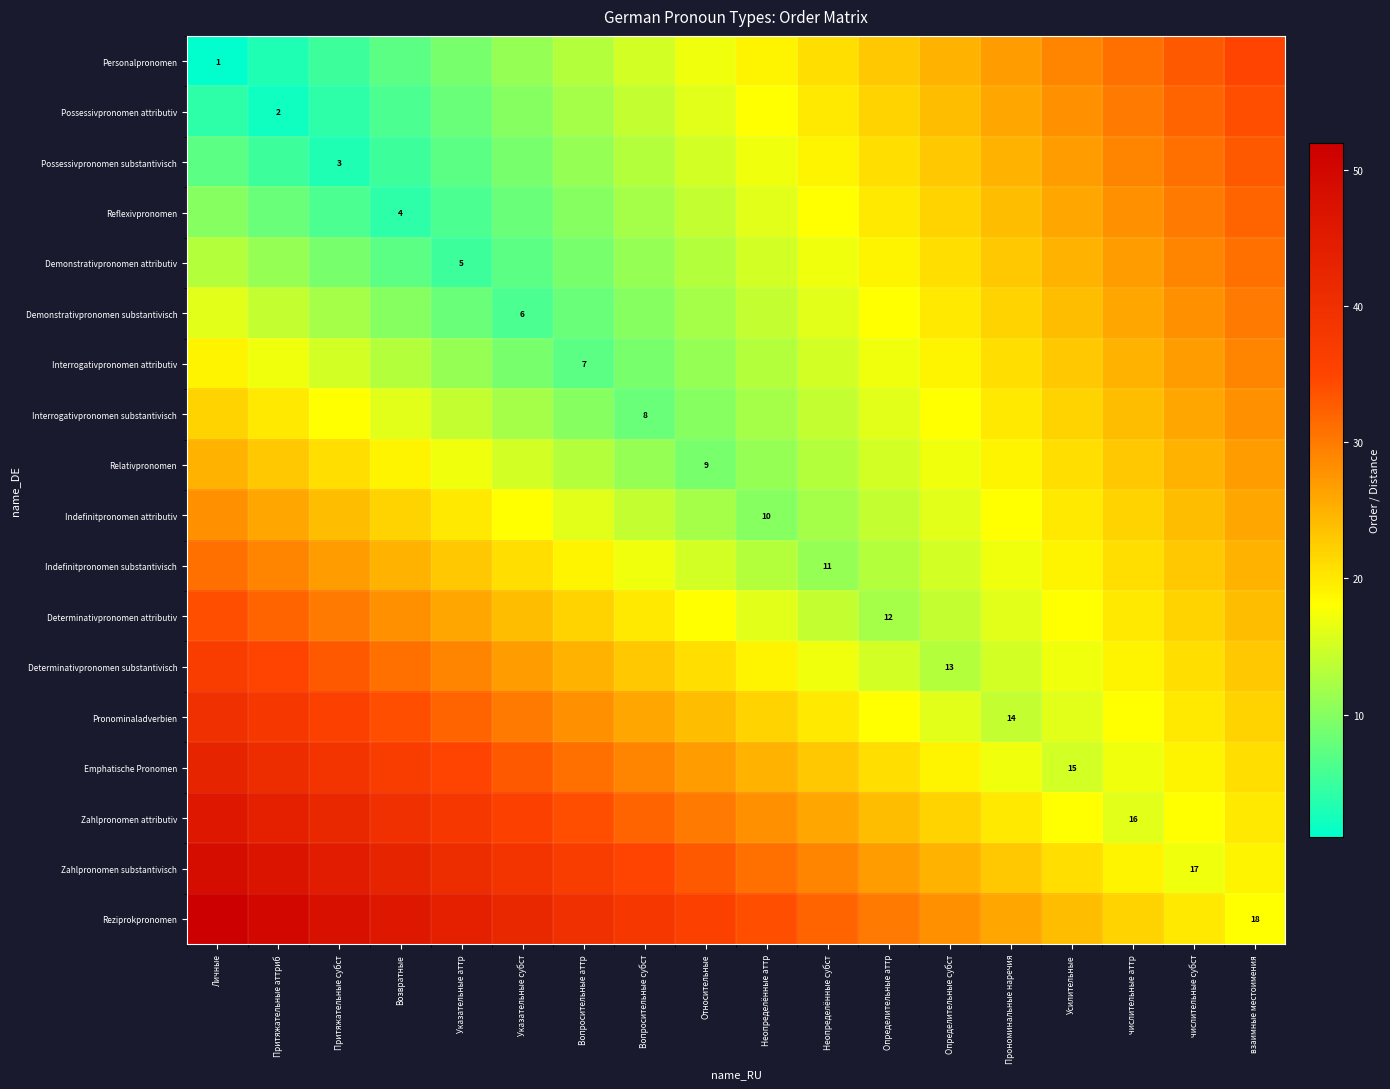

How many values in the Personalpronomen series exceed 19?

8